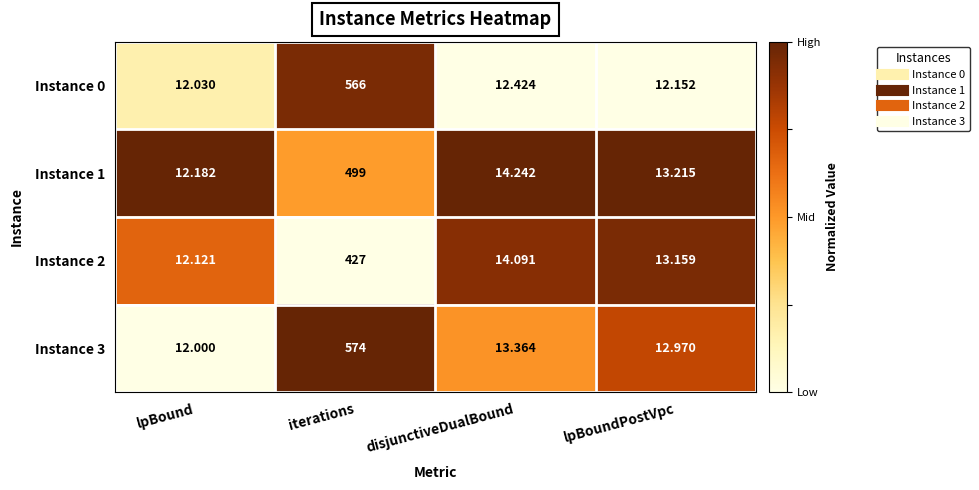

Is the value of Instance 3 at iterations greater than the value of Instance 1 at iterations?

Yes